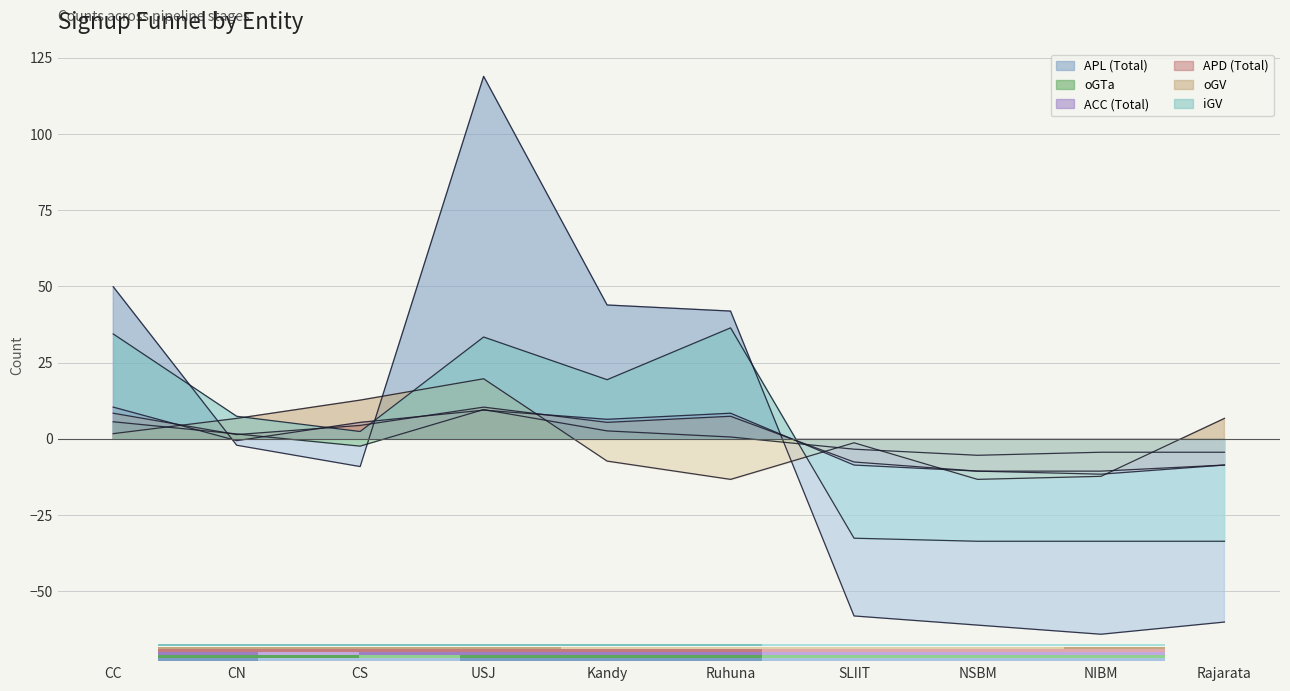

What is the maximum value for APL (Total)?

118.9